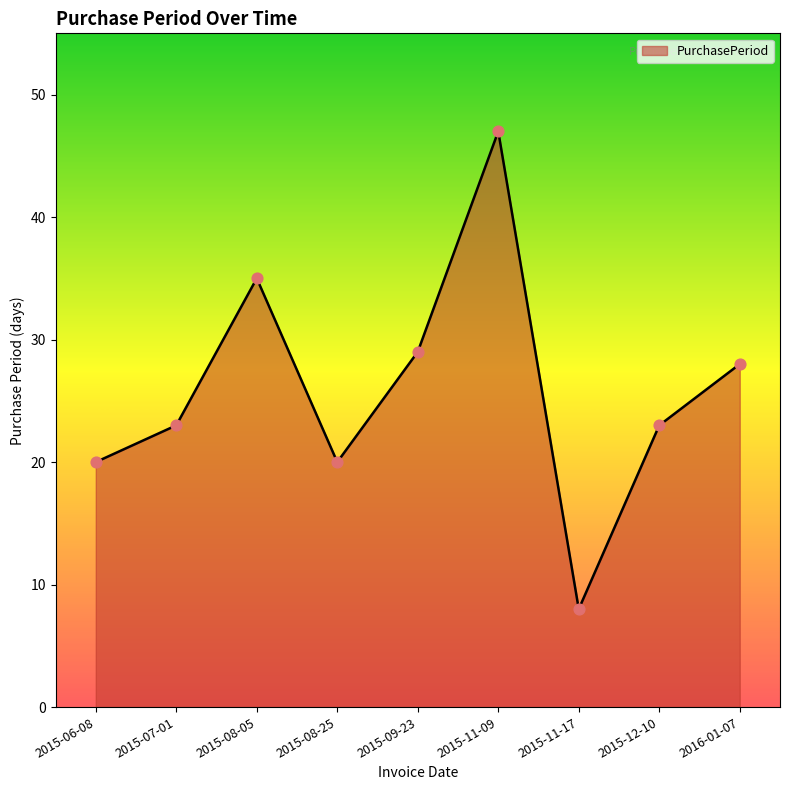

What is the change in value from 2015-08-05 to 2015-12-10?

-12